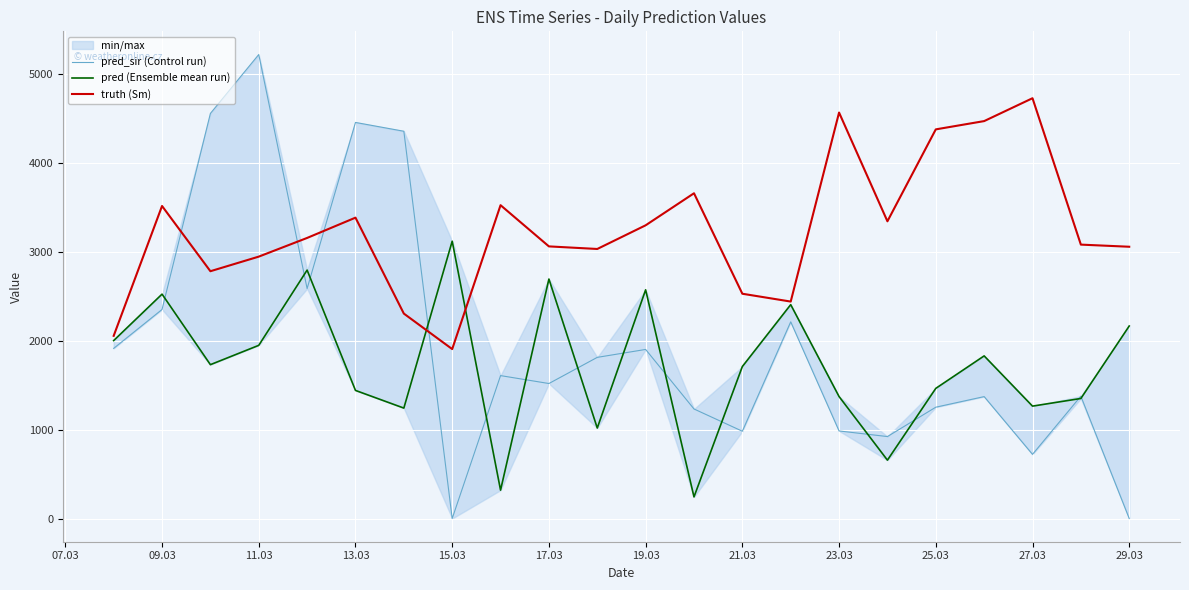

List the series in order of their peak value, highest first.

pred_sir (Control run), truth (Sm), pred (Ensemble mean run)